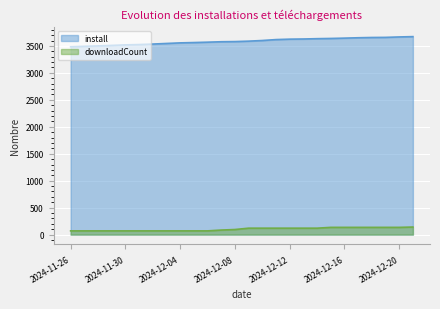

How many lines are shown in the chart?

2